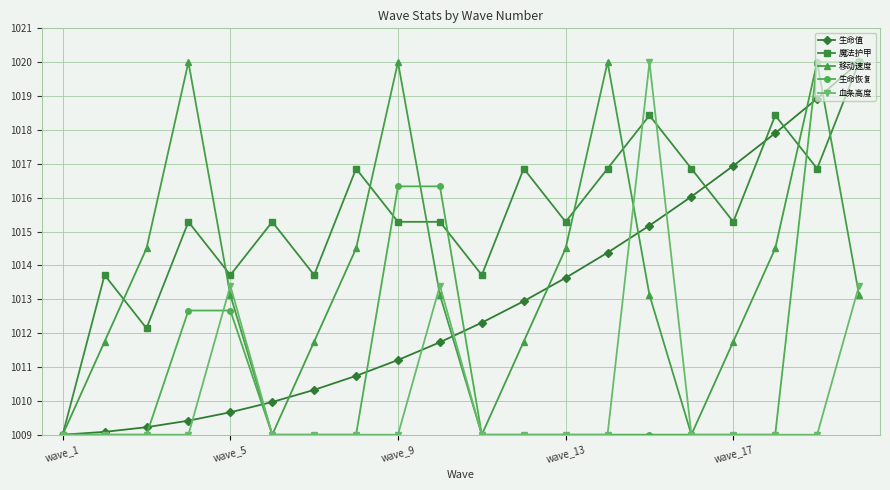

Which series has the largest total across all categories?

魔法护甲